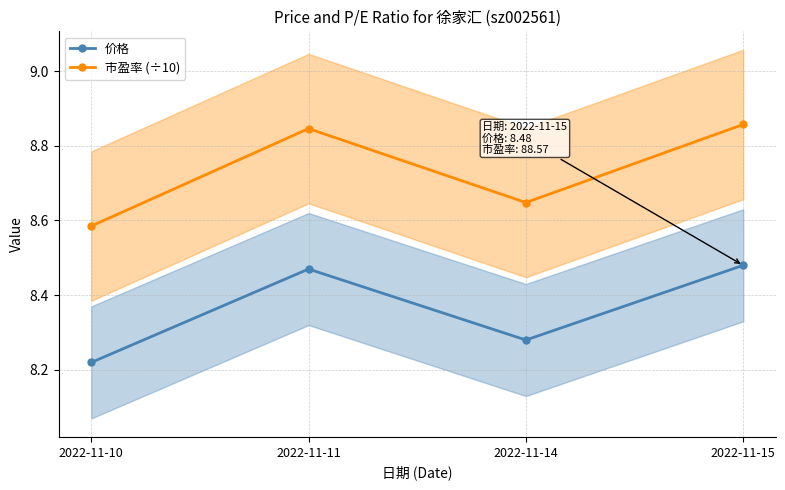

Reading left to right, transcribe all the data shown in this chart.

价格: 8.2	8.5	8.3	8.5
市盈率 (÷10): 8.6	8.8	8.6	8.9